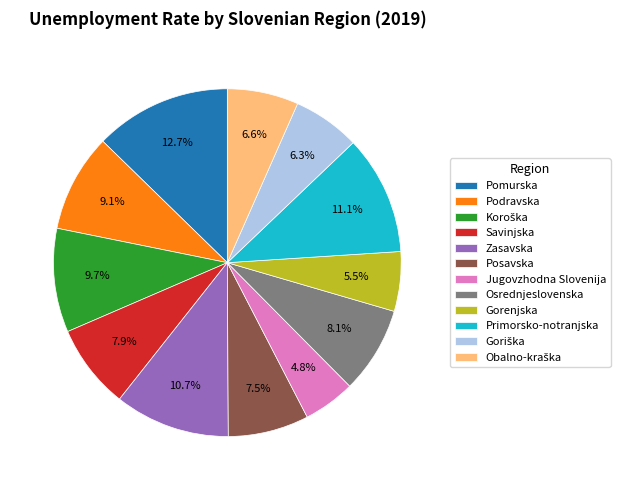

Is there any slice that represents more than half of the pie?

No